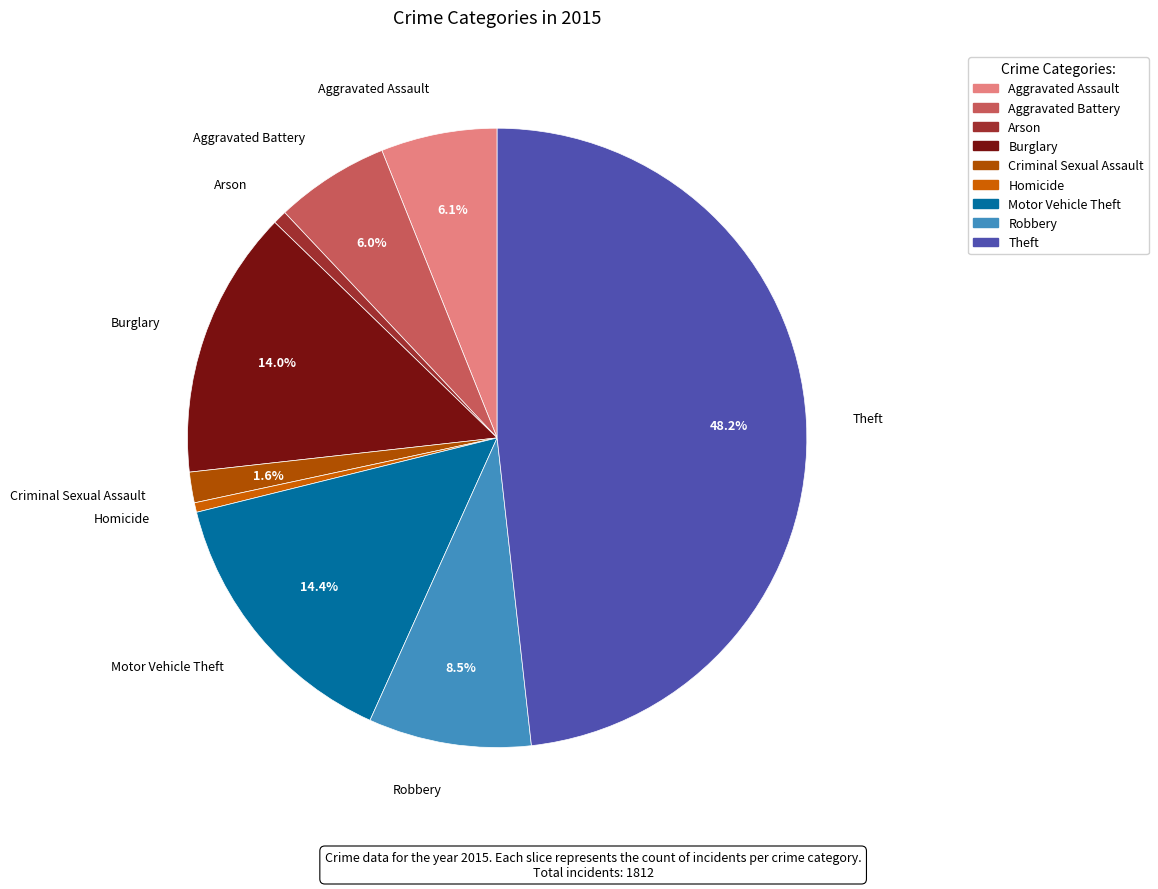

What portion of the pie excludes Aggravated Assault?

93.9%